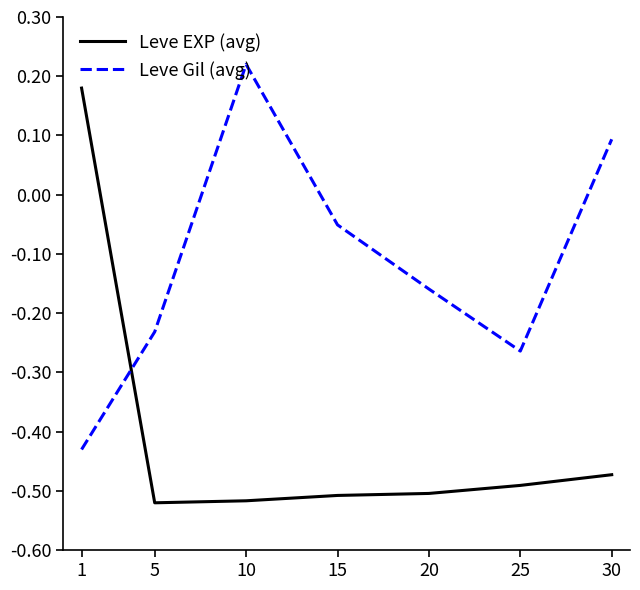

Which series has the widest spread of values?

Leve EXP (avg)